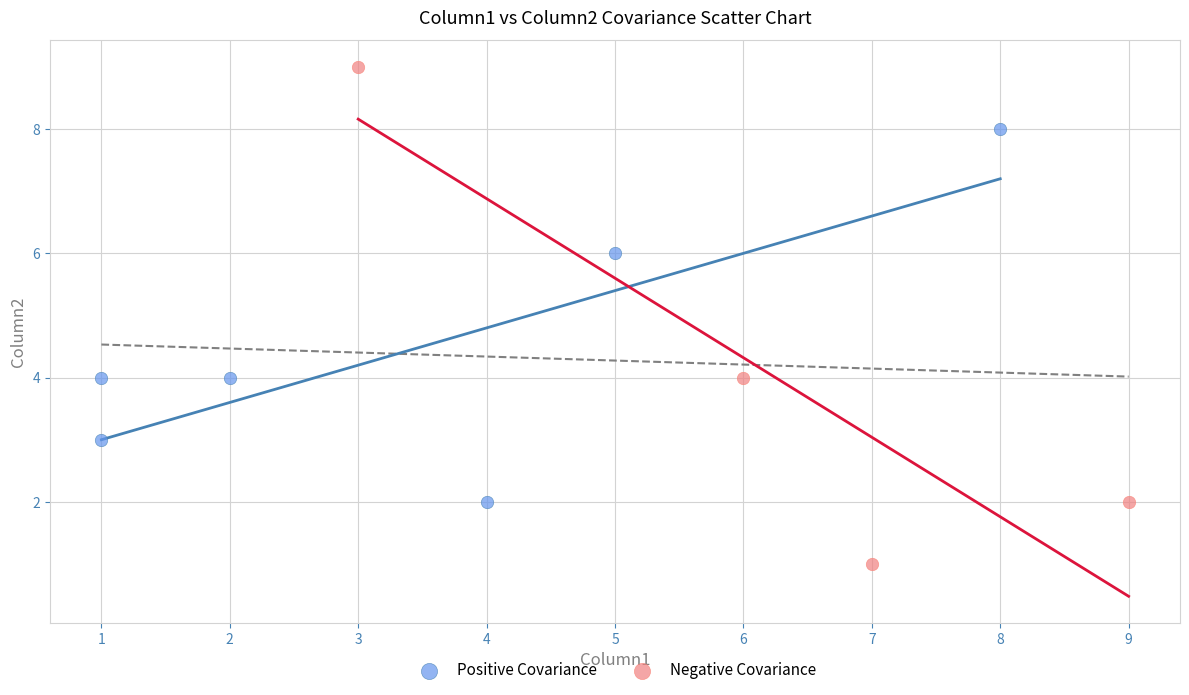

What are all the series names shown in the legend?

Positive Covariance, Negative Covariance